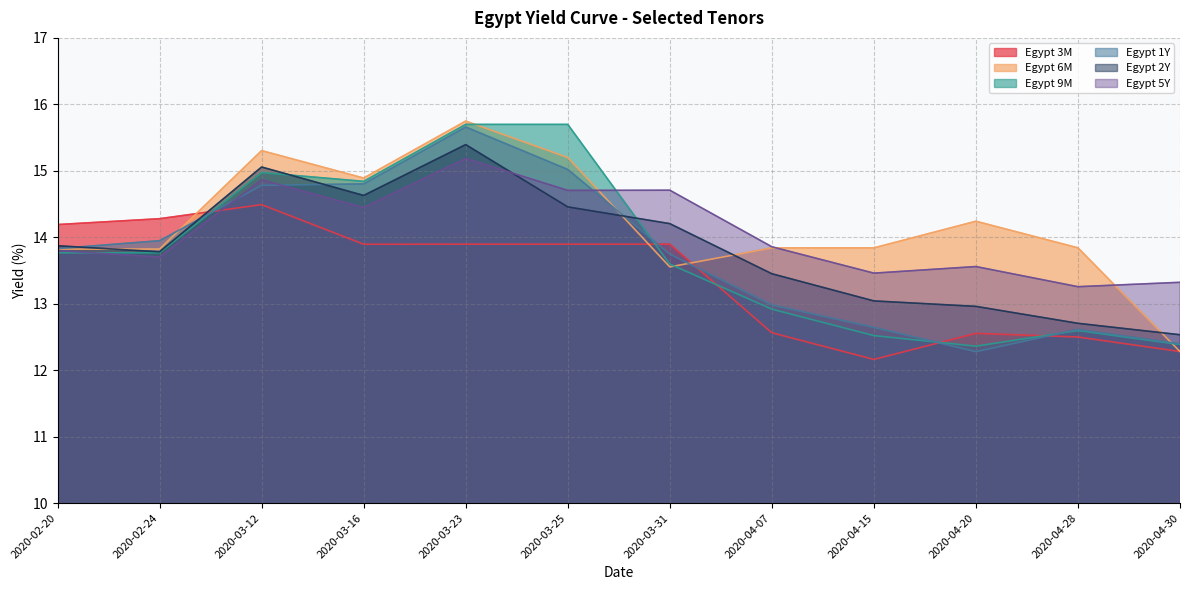

What is the label of the 3rd point from the left?

2020-03-12